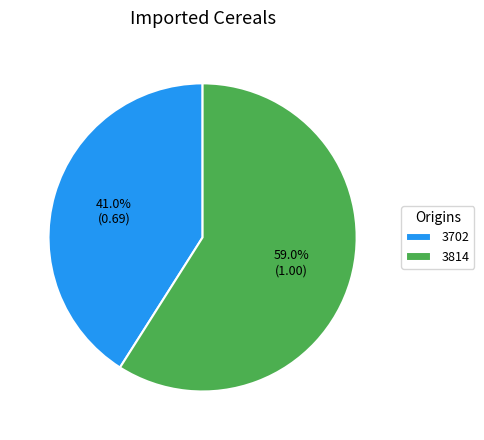

What percentage do 3814 and 3702 together represent?

100.0%